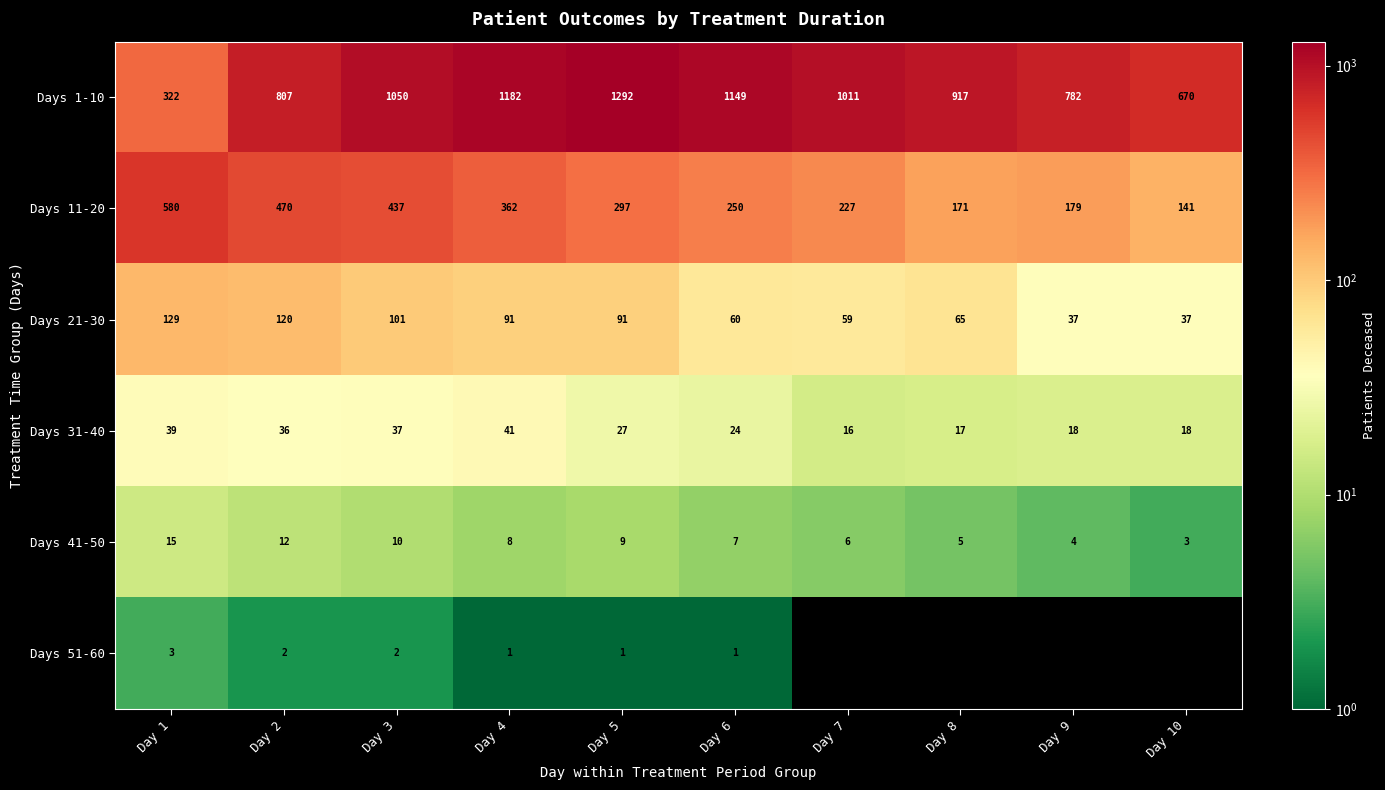

Which series has the largest total across all categories?

Days 1-10